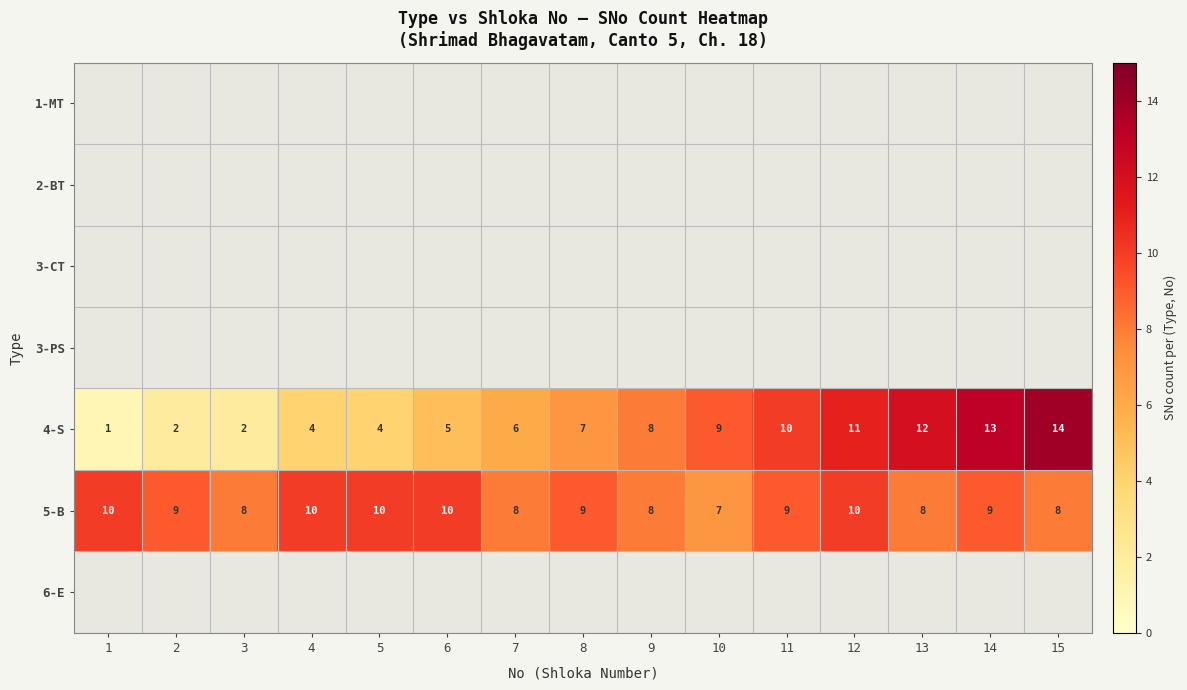

At which label is 4-S closest to 7?

8